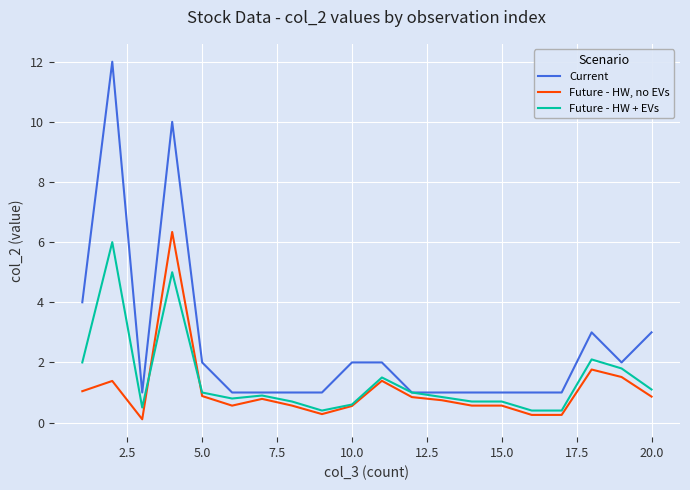

Which series has the largest total across all categories?

Current